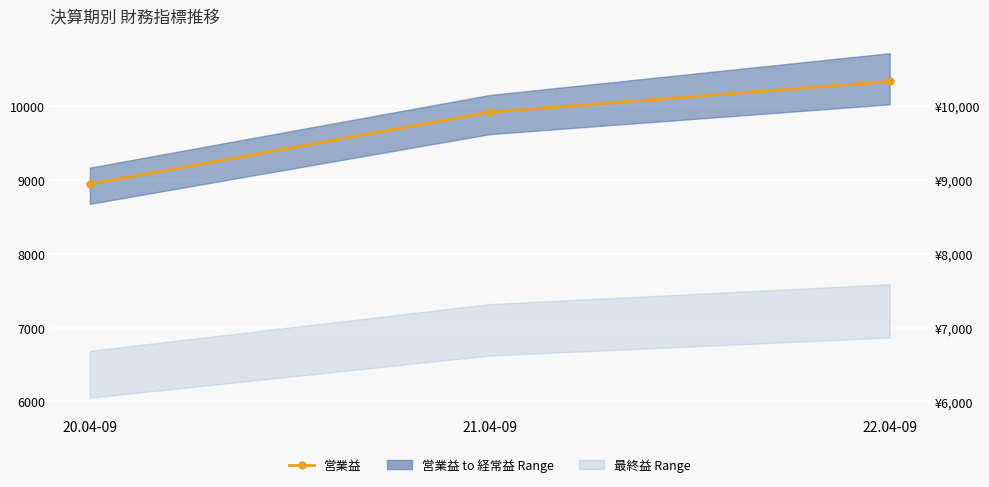

Reading left to right, transcribe all the data shown in this chart.

20.04-09=8945	21.04-09=9919	22.04-09=10335